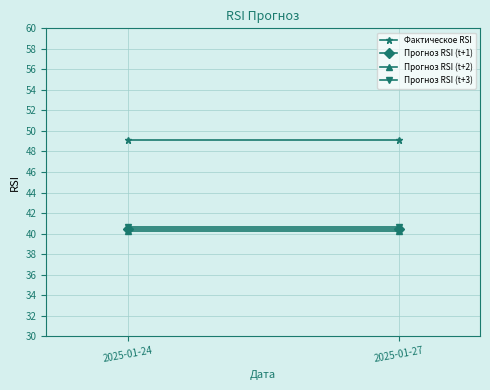

Between 2025-01-24 and 2025-01-27, which is larger?

2025-01-24